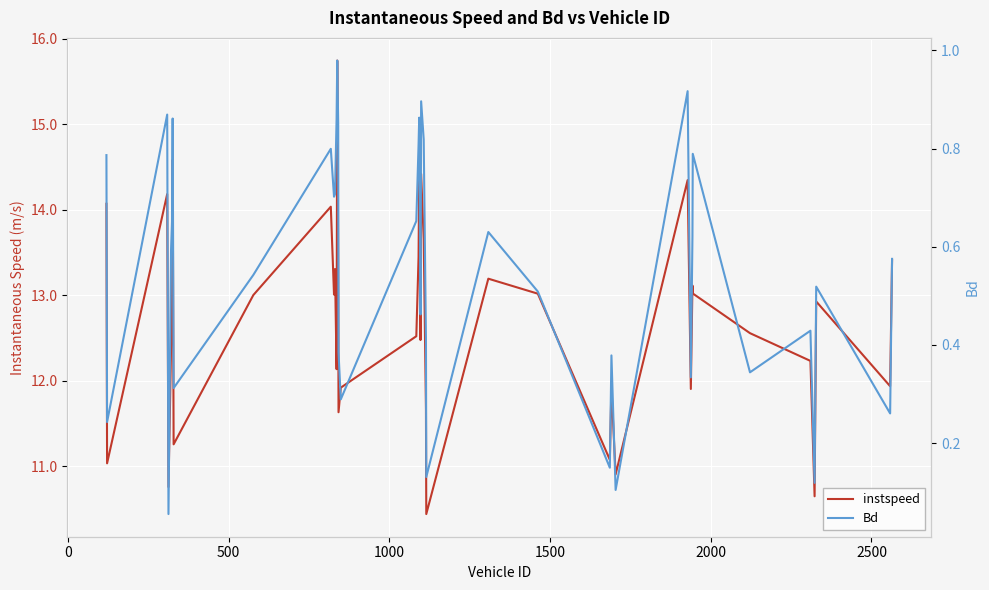

True or false: Bd has more than 1 interior local peaks.

True